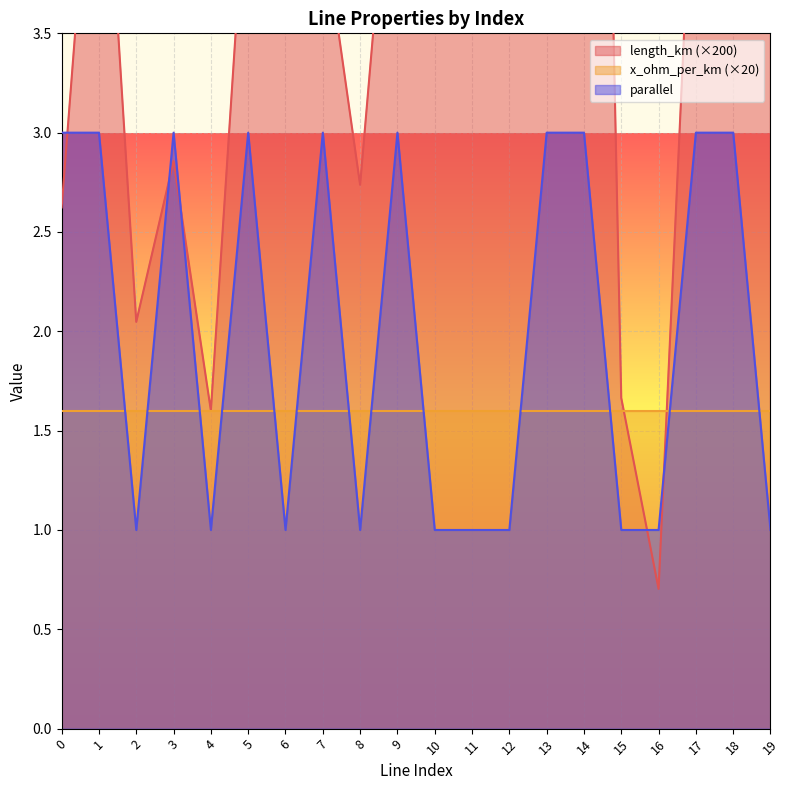

Which series ends up on top after the final intersection of length_km and parallel?

length_km